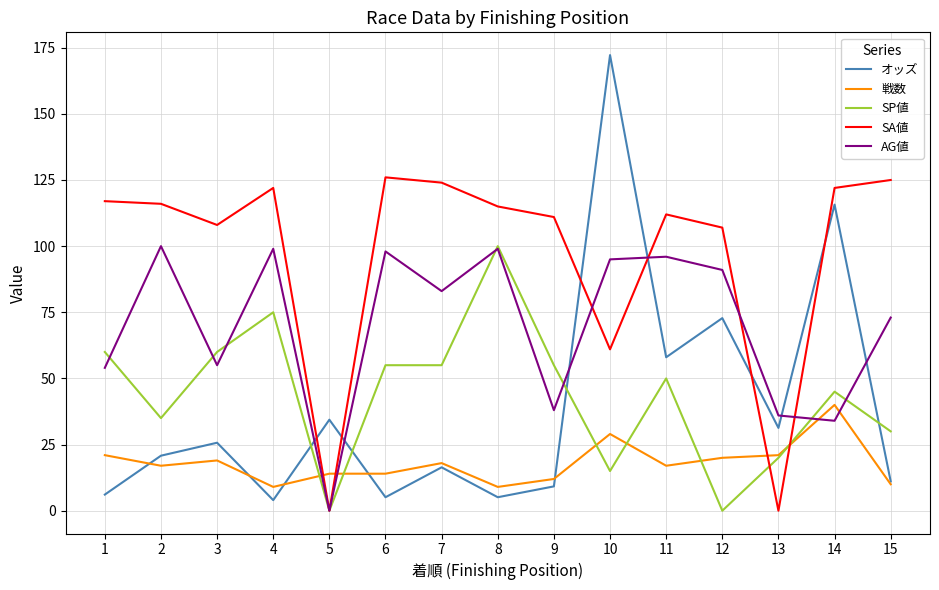

True or false: 戦数 and SA値 intersect in this chart.

True